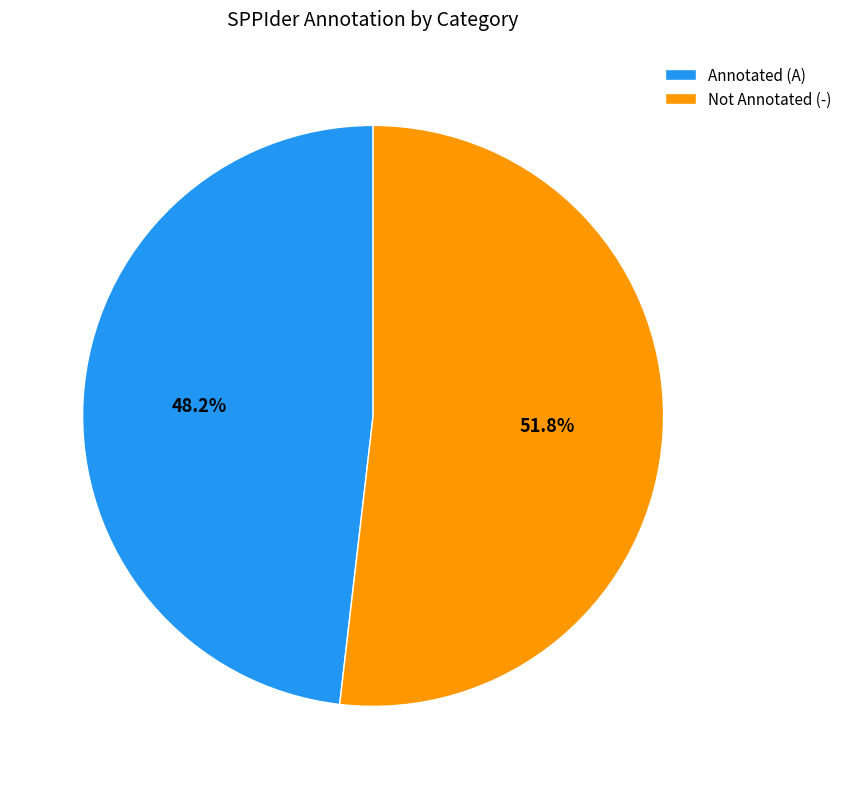

Is there any slice that represents more than half of the pie?

Yes